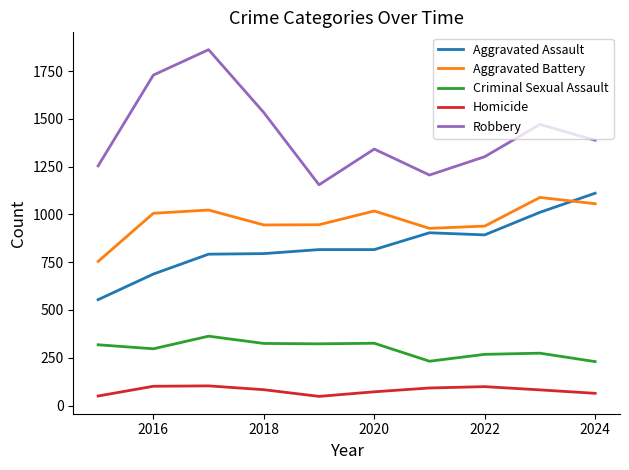

What is the lowest value of the Aggravated Assault series?

554